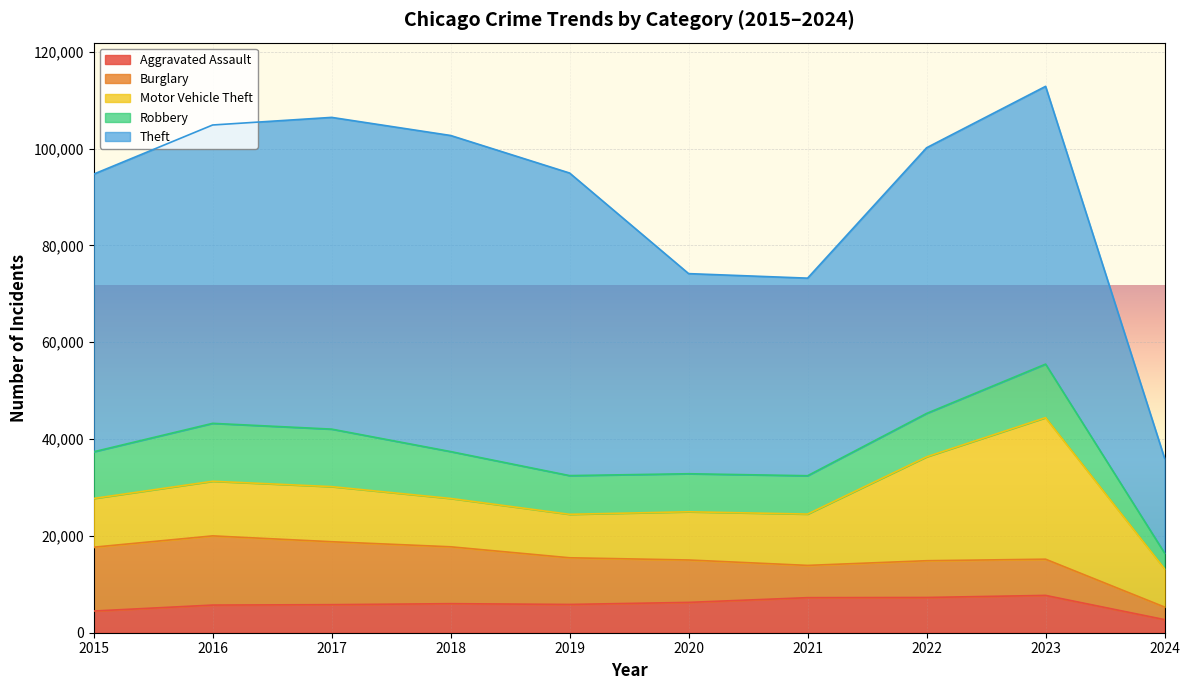

True or false: Aggravated Assault has more than 0 points higher than both neighbors.

True